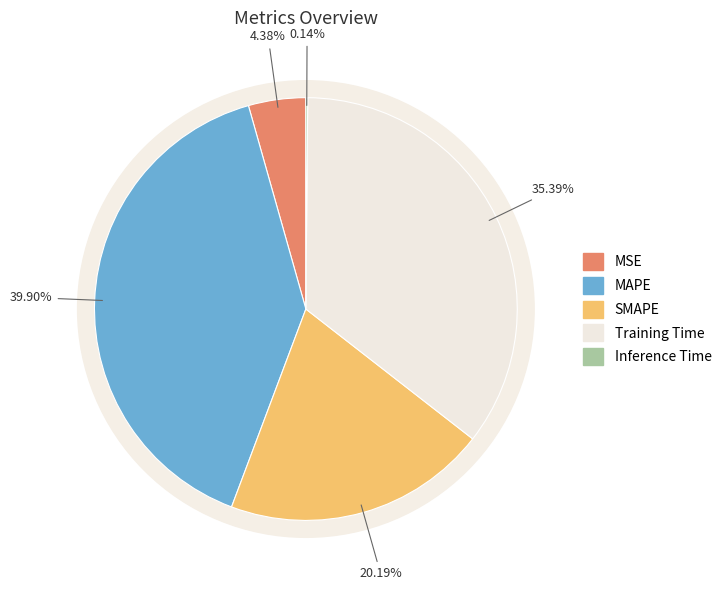

What is the change in value from SMAPE to Training Time?

+0.7